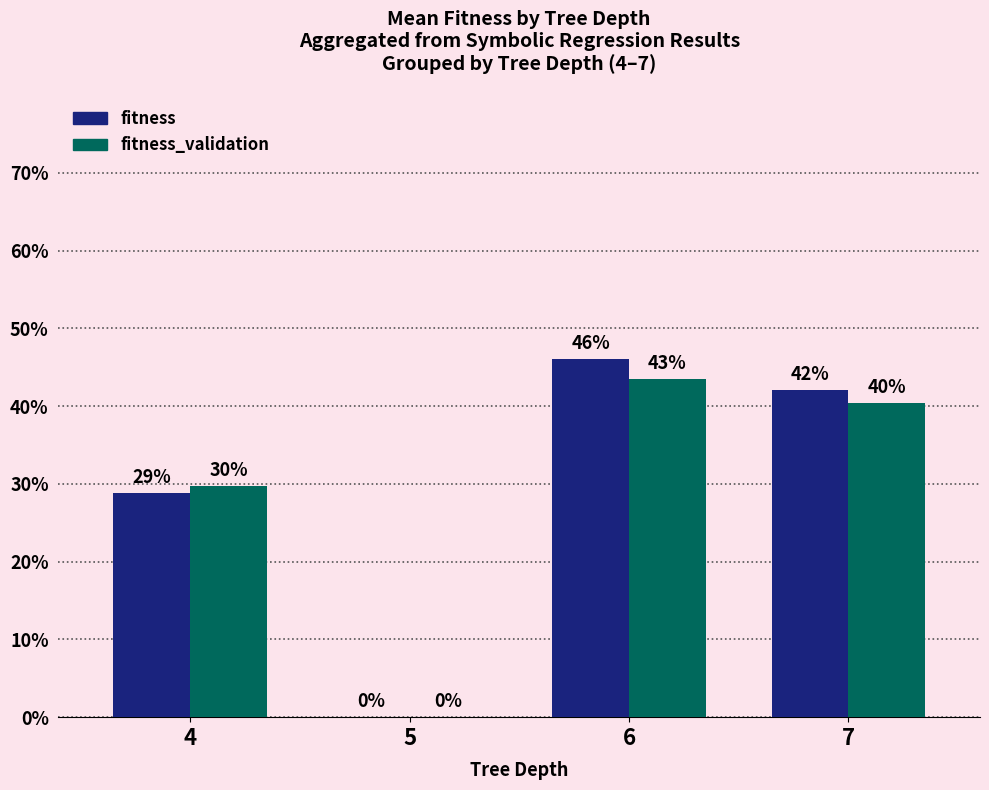

Which label corresponds to the smallest value in the chart?

5